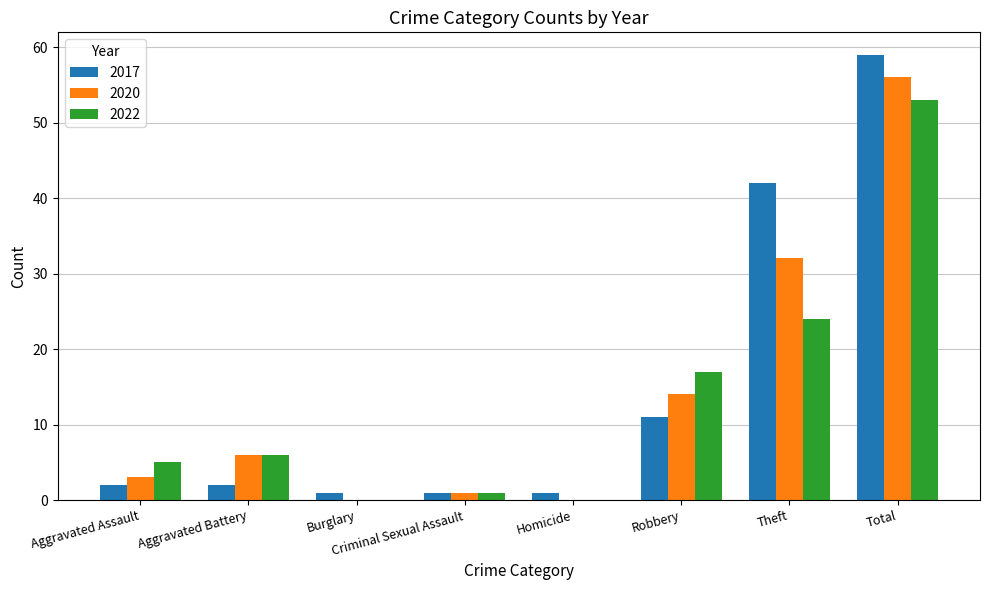

What is the difference between the 2017 values at Total and Burglary?

58